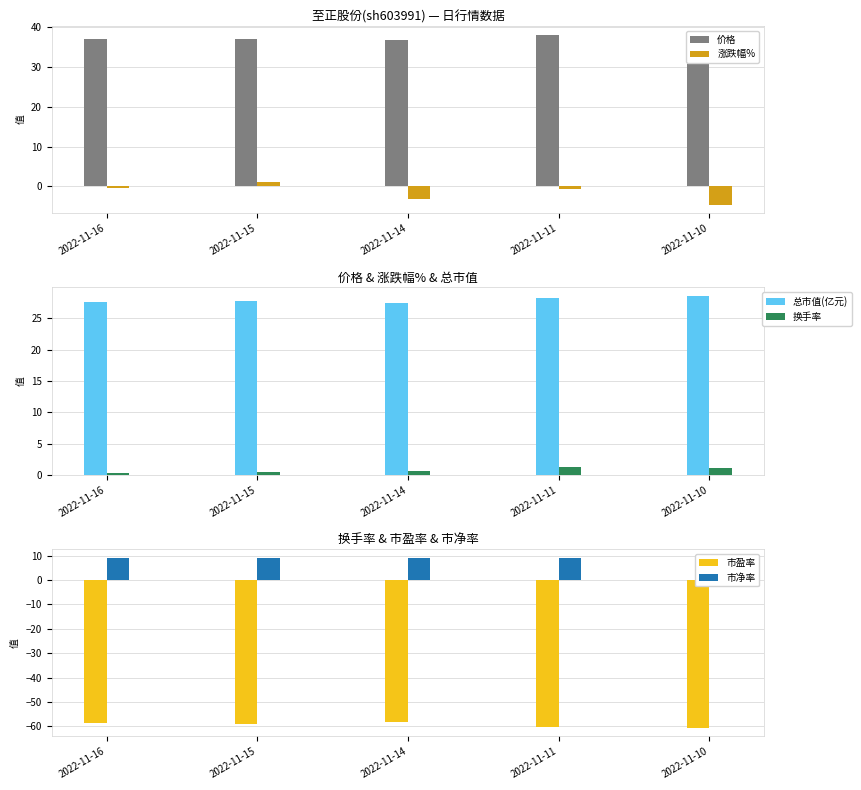

What is the lowest value of the 价格 series?

36.8